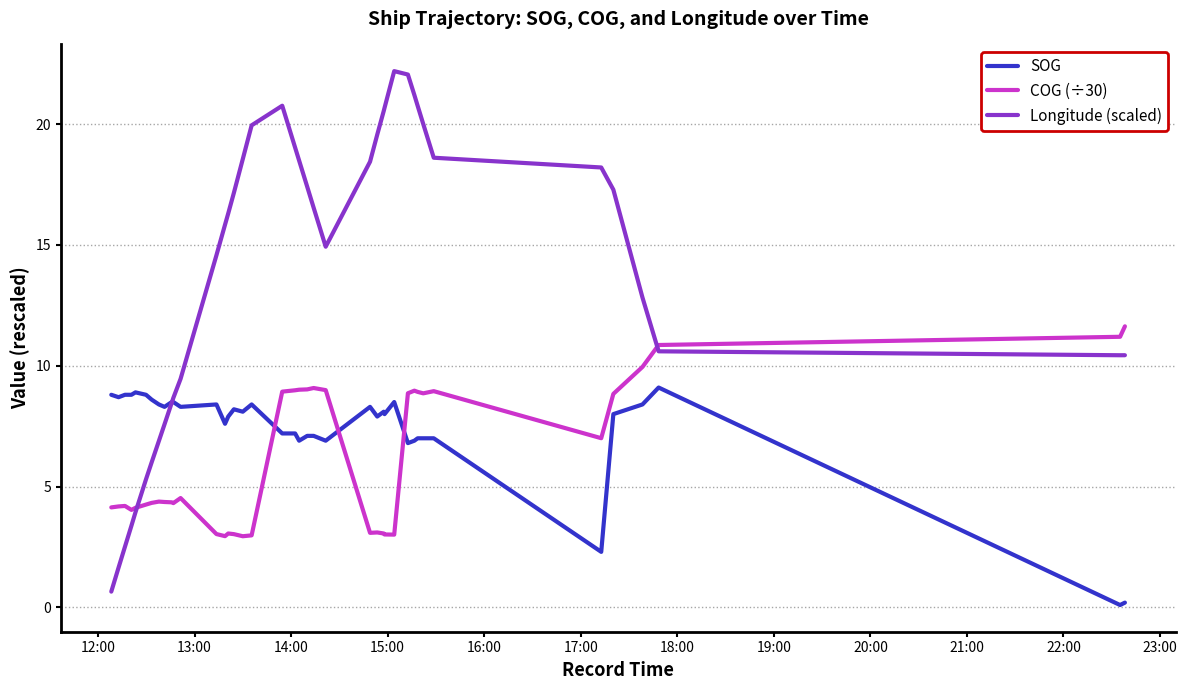

How many intersections are there between SOG and COG (÷30)?

3